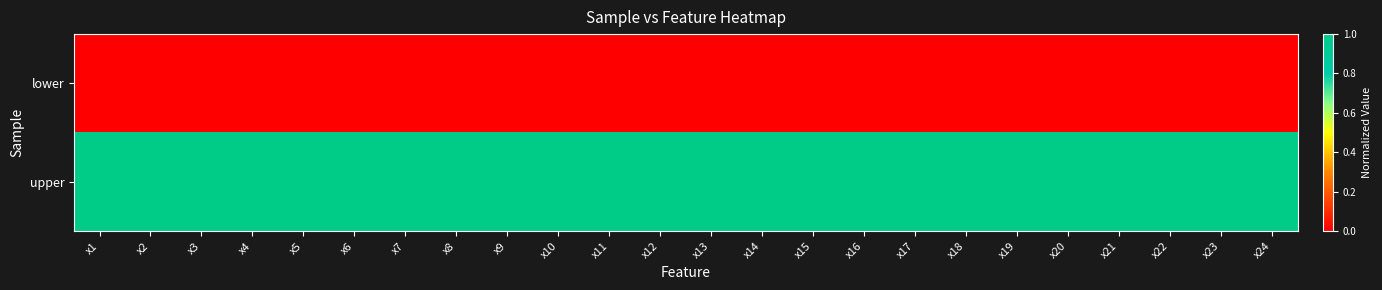

Which series has the largest total across all categories?

upper